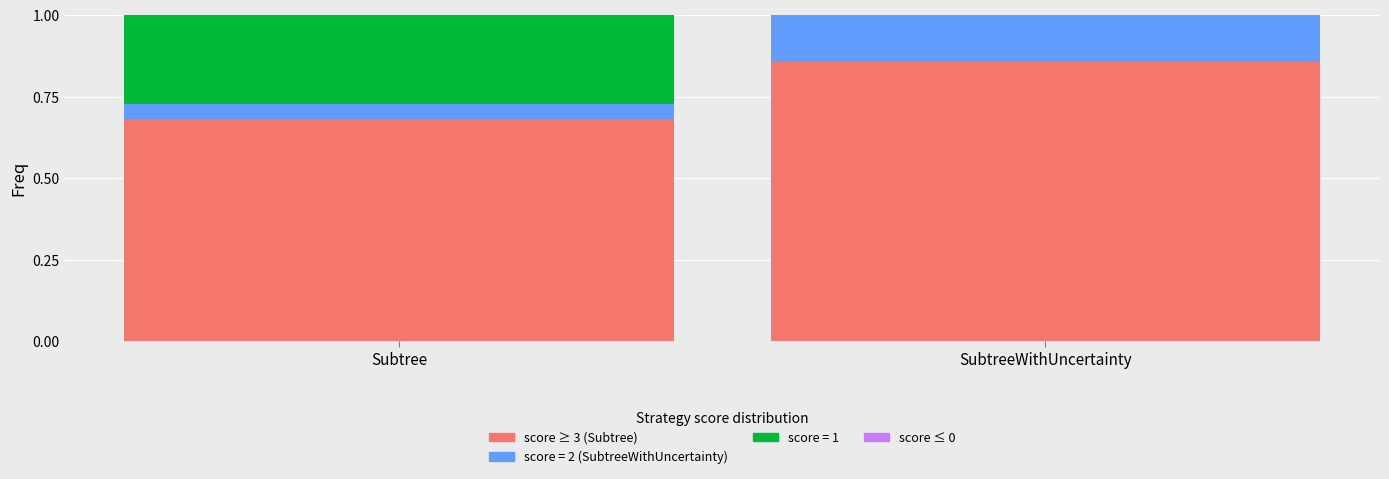

What is the total value across all series at Subtree?

1.0